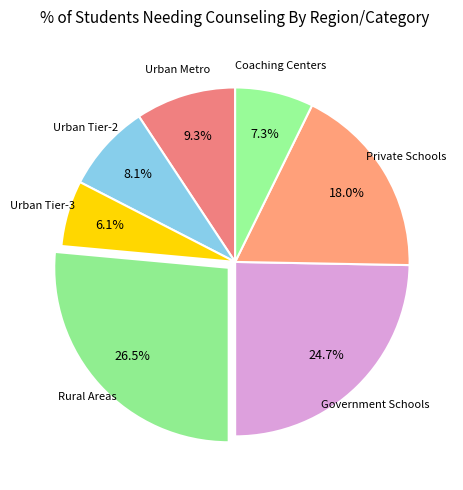

To the nearest percent, what is the difference between the largest and smallest slice percentages?

20%